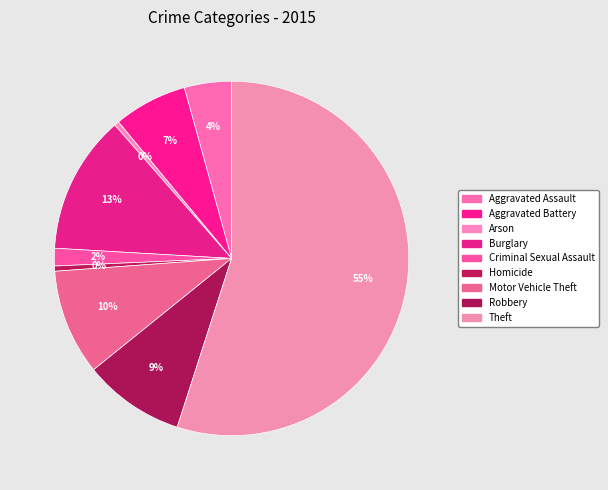

The Aggravated Battery slice represents 20% of the pie. True or false?

False